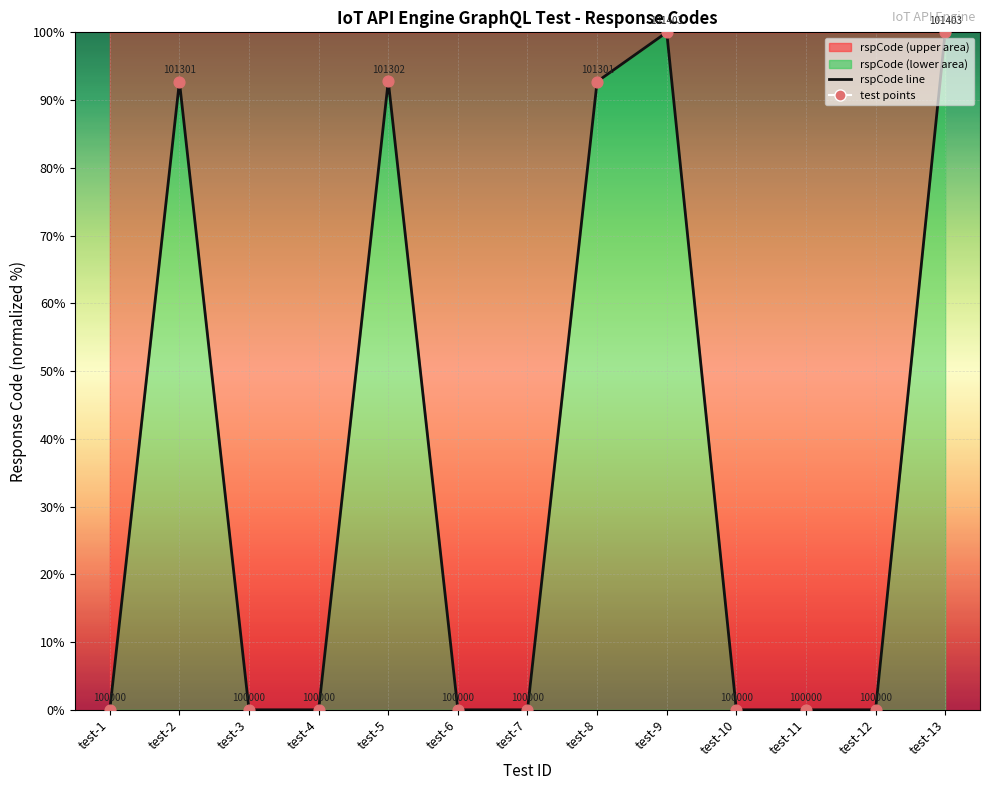

At how many categories does at least one series exceed 71?

5